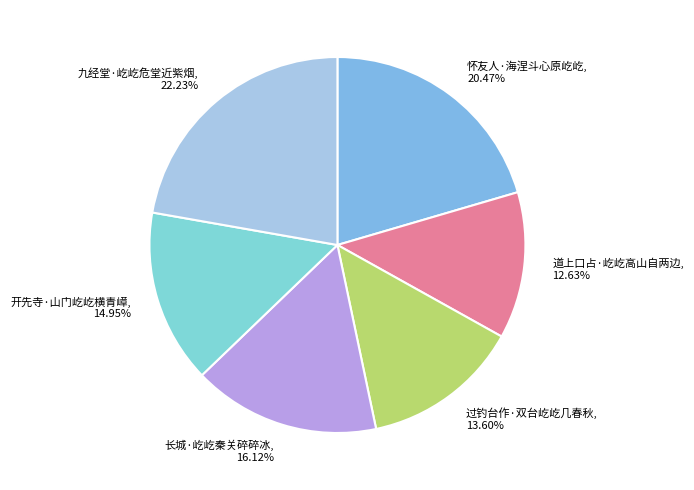

To the nearest percent, what portion does 道上口占·屹屹高山自两边 represent?

13%